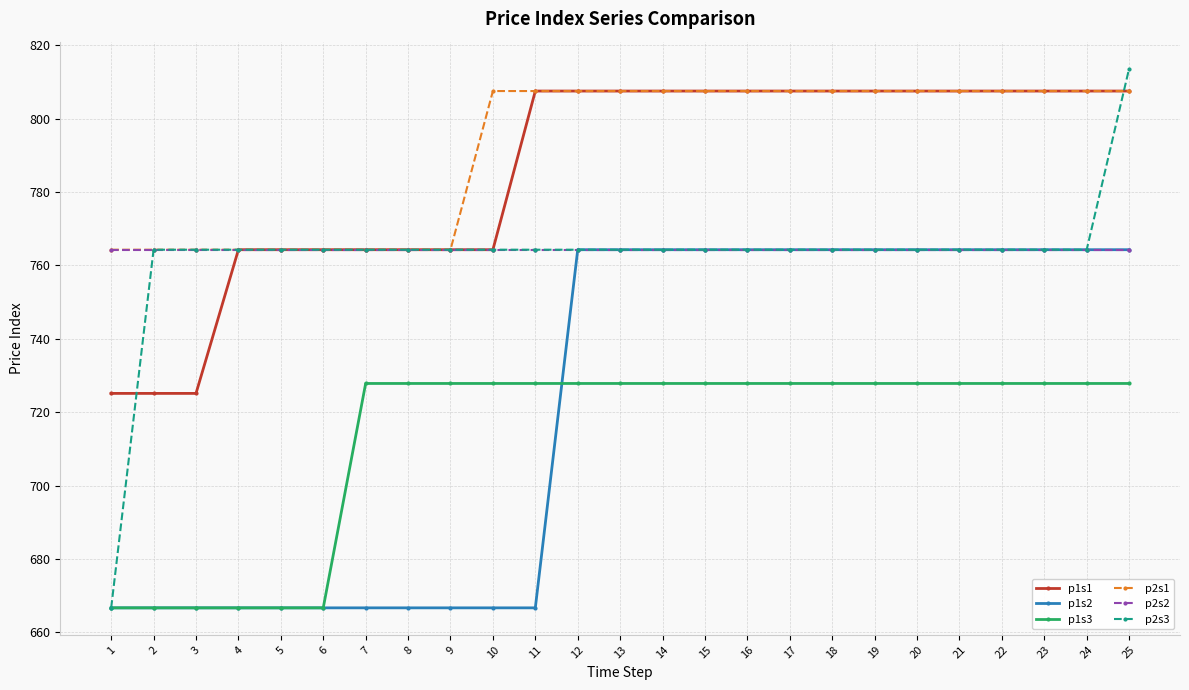

How many series are shown in this chart?

6